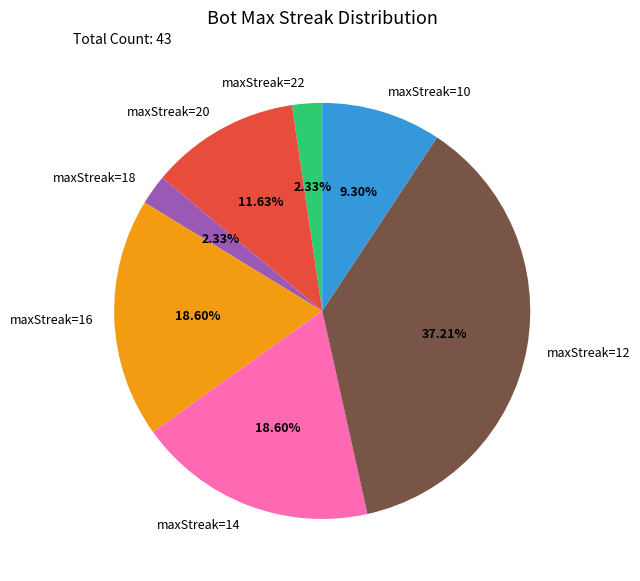

Is there any slice that represents more than half of the pie?

No